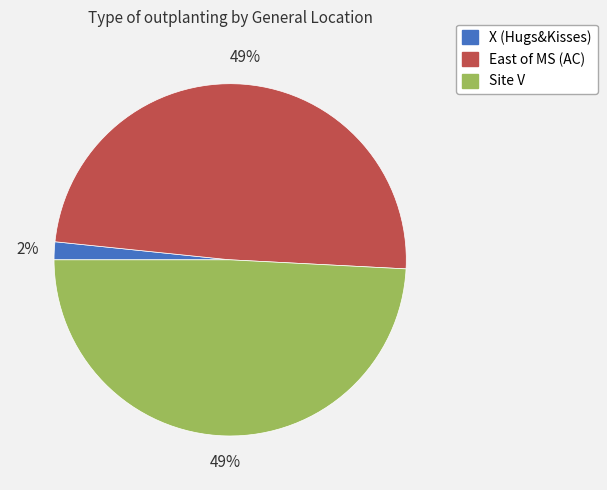

What percentage is the East of MS (AC) slice, to the nearest percent?

49%